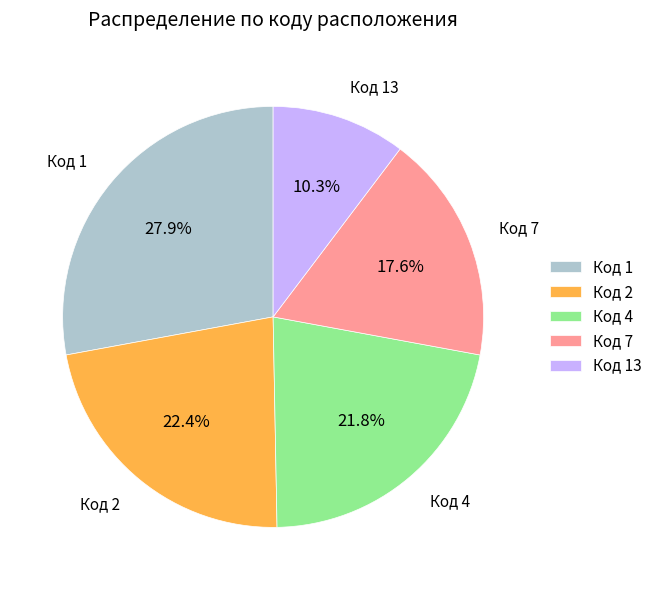

Which has a higher value, Код 2 or Код 4?

Код 2